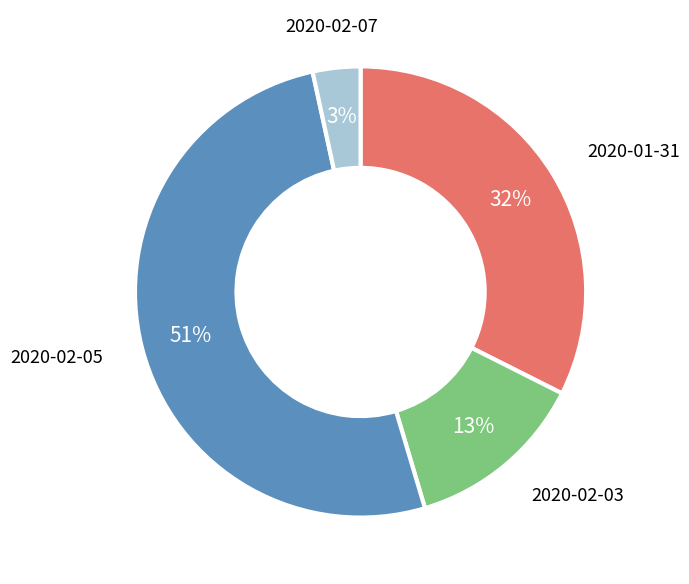

Count the number of slices in the pie.

4